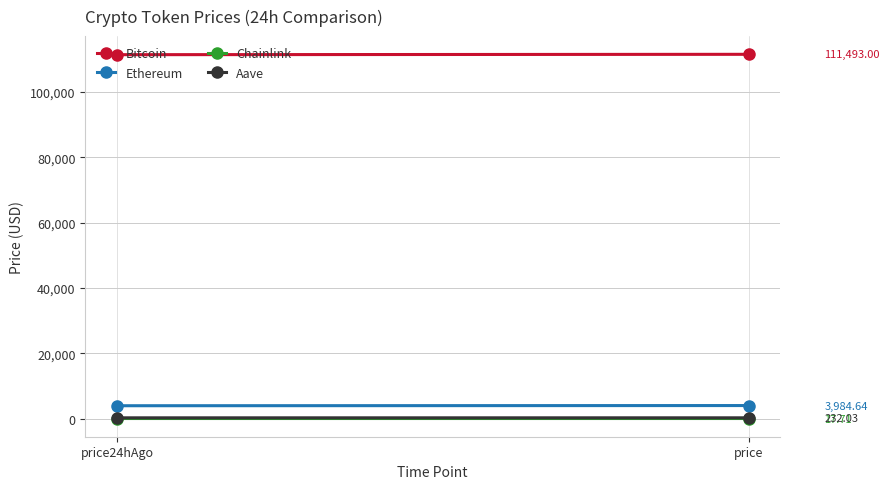

Is it true that Aave equals 389.7 at price24hAgo?

False